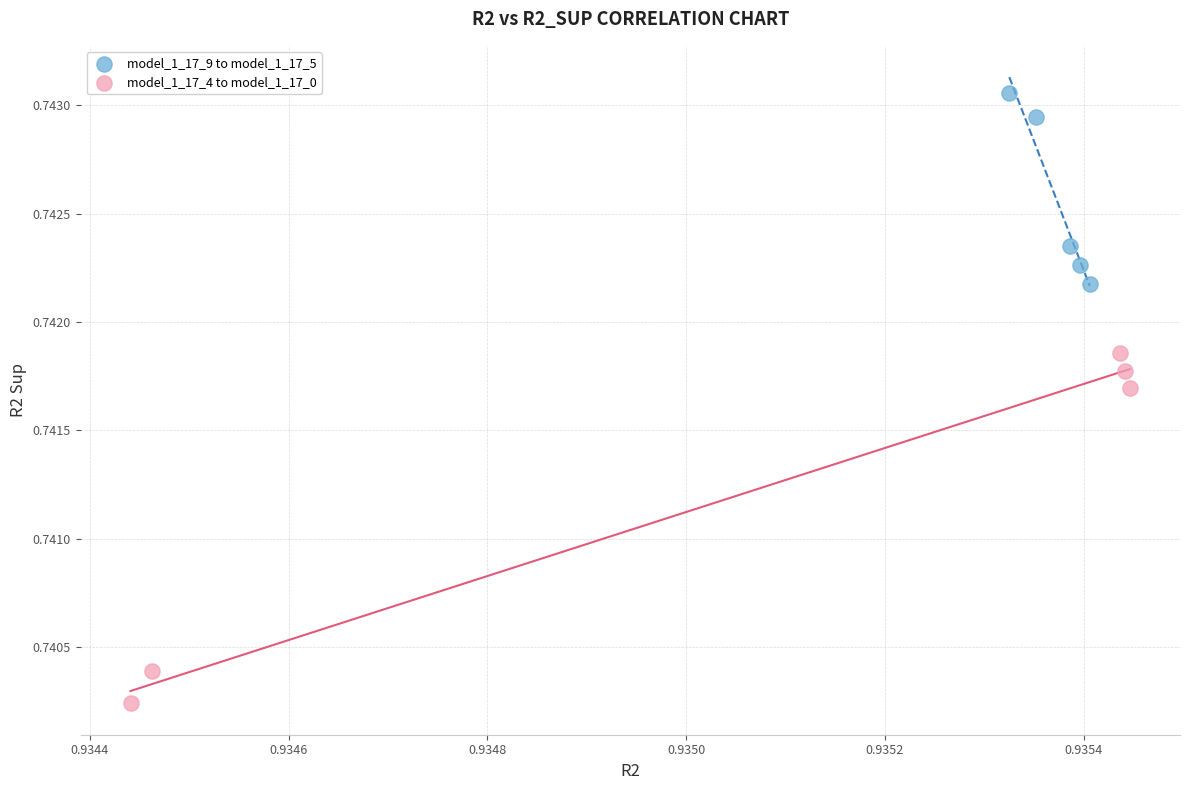

Which series contains the highest Y value?

model_1_17_9 to model_1_17_5